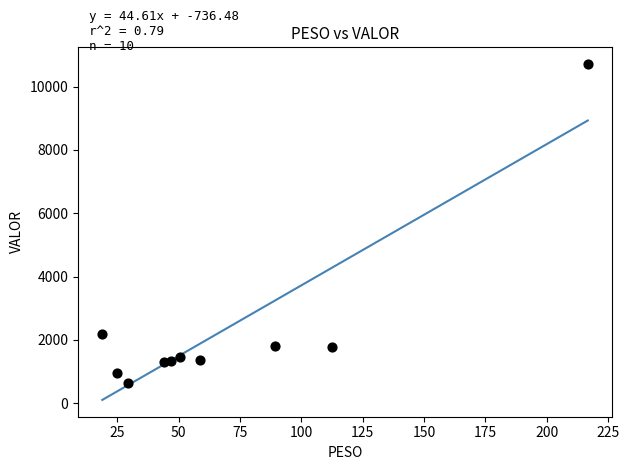

What is the average X value?

69.2